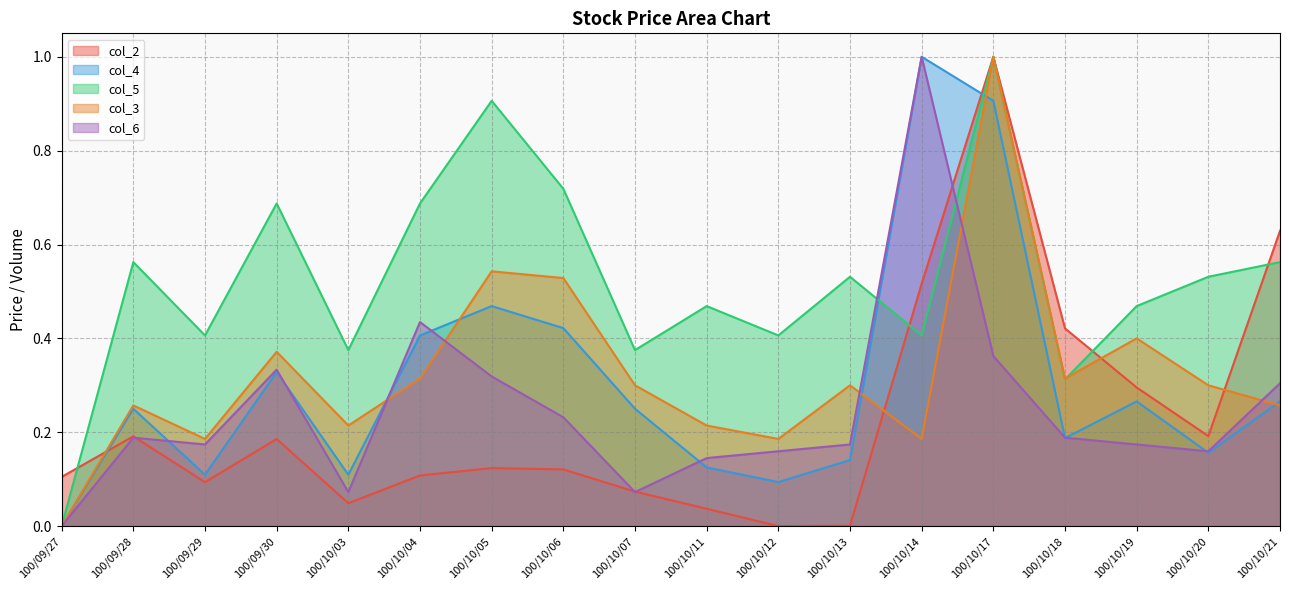

What position from the right is 100/09/29?

16